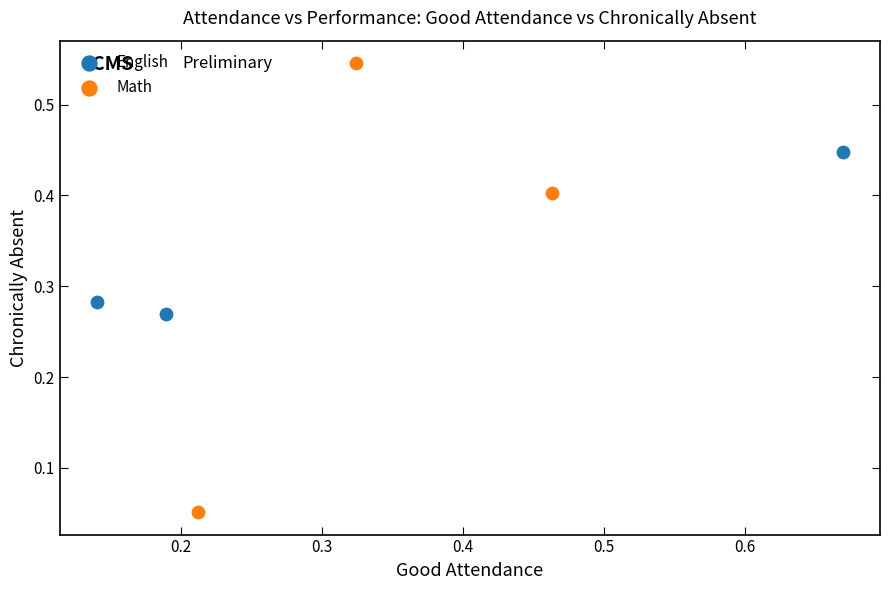

Which series has the widest spread of Y values?

Math